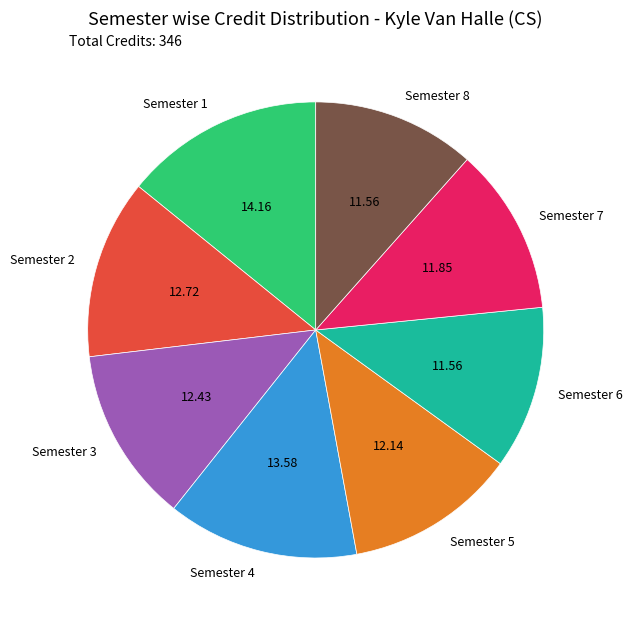

True or false: Semester 4 accounts for 14% of the total.

True